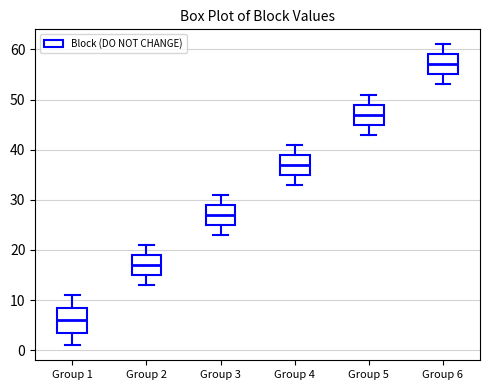

Reading left to right, transcribe this box plot: for each box, give where its median line is, the range the box spans, and where its two whiskers end, as read against the y-axis. The values are not printed on the chart, so give them approximately, as read against the axis.

Group 1: median 6, box 4 to 9, whiskers 1 to 11
Group 2: median 17, box 15 to 19, whiskers 13 to 21
Group 3: median 27, box 25 to 29, whiskers 23 to 31
Group 4: median 37, box 35 to 39, whiskers 33 to 41
Group 5: median 47, box 45 to 49, whiskers 43 to 51
Group 6: median 57, box 55 to 59, whiskers 53 to 61